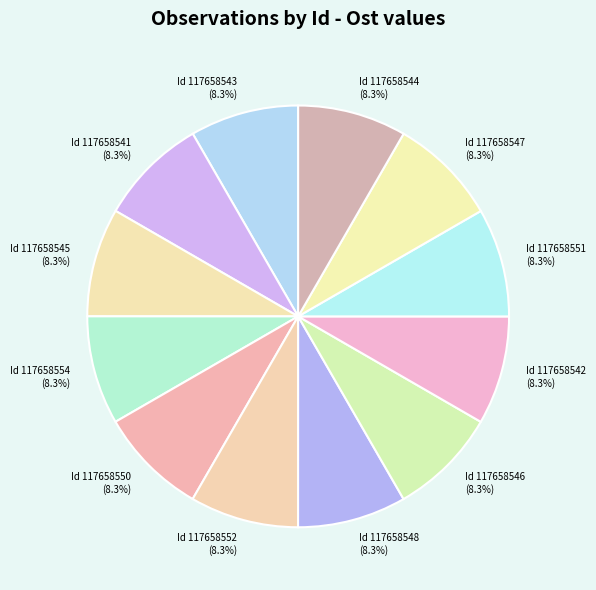

How many slices are in this pie chart?

12